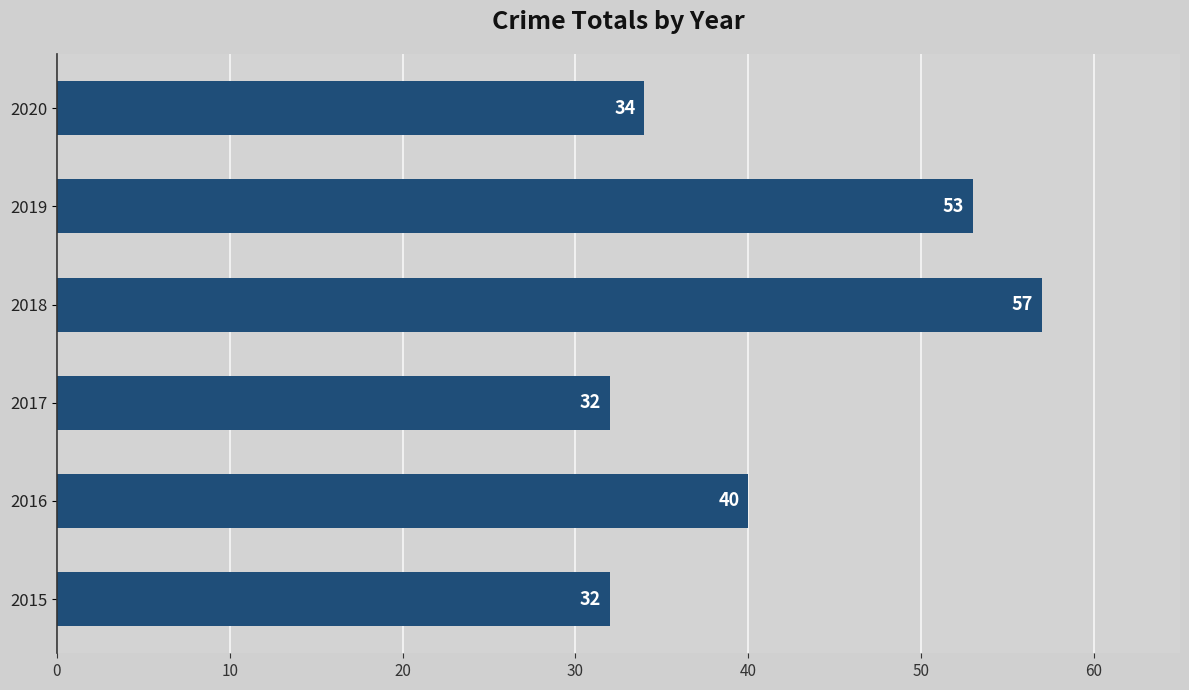

Reading top to bottom, what are all the values shown in this chart?

2020=34	2019=53	2018=57	2017=32	2016=40	2015=32